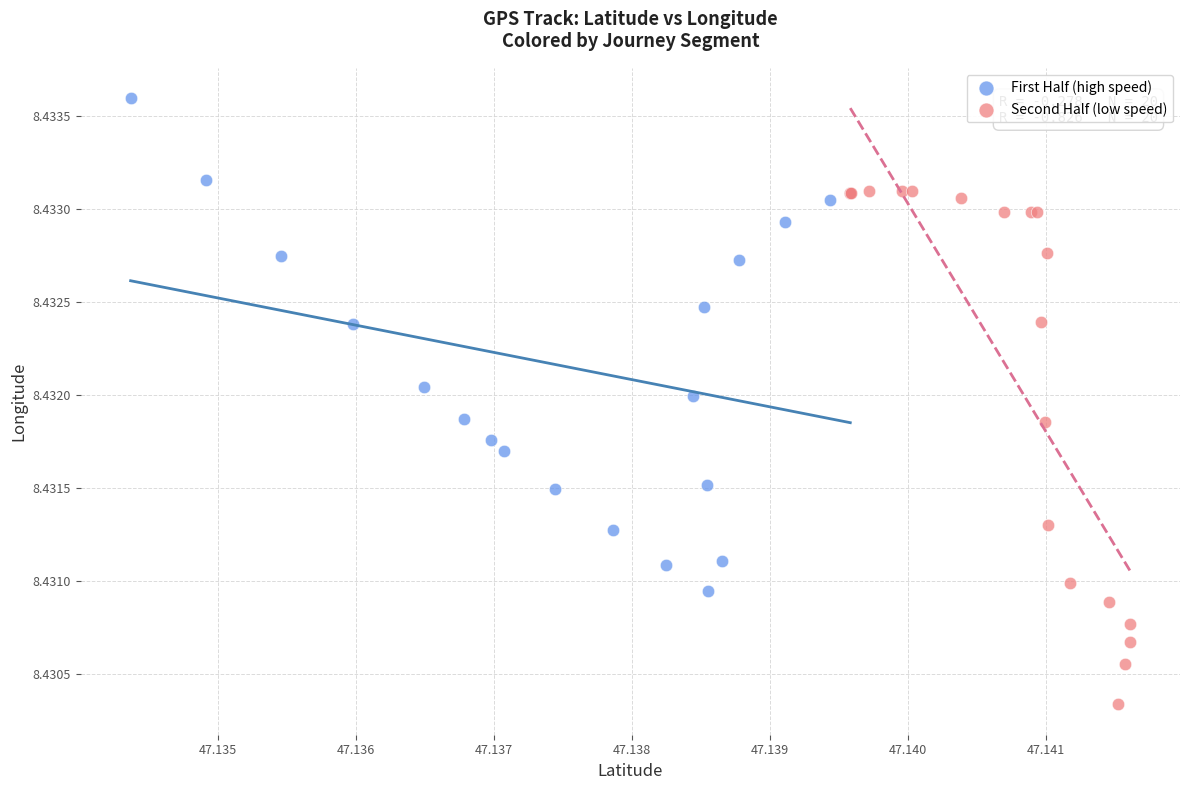

What are all the series names shown in the legend?

First Half (high speed), Second Half (low speed)